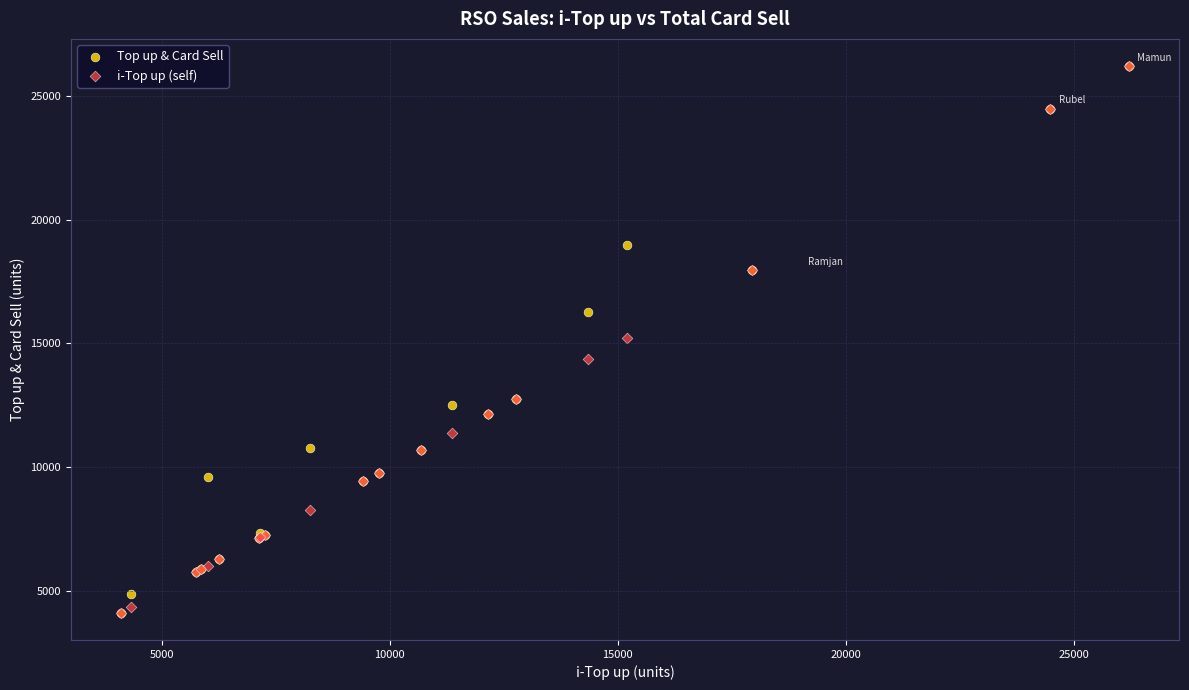

What are all the series names shown in the legend?

Top up & Card Sell, i-Top up (self)